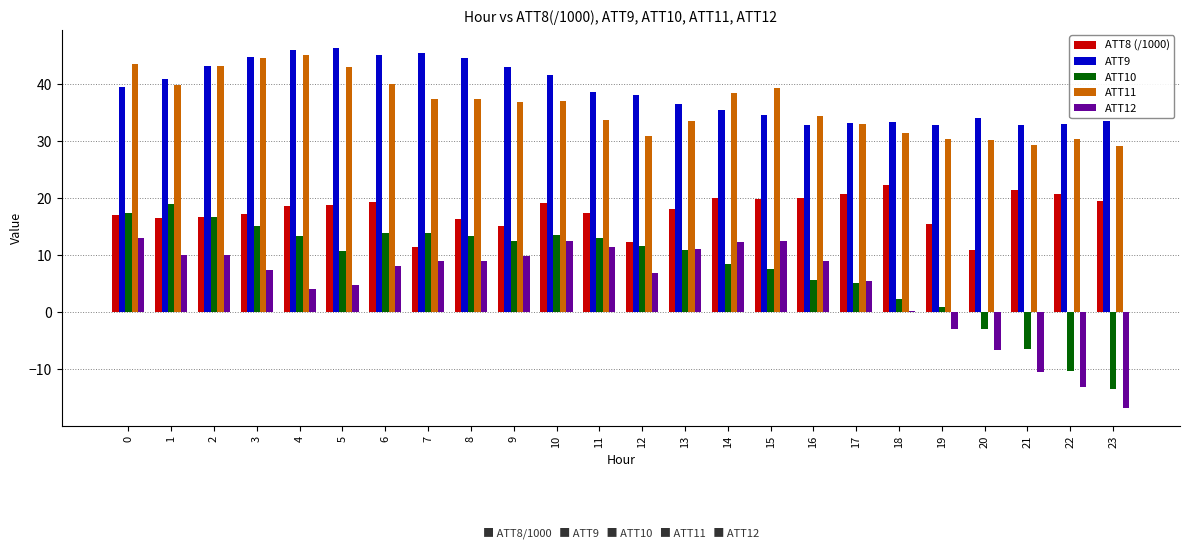

What is the difference between the ATT11 values at 12 and 5?

12.2